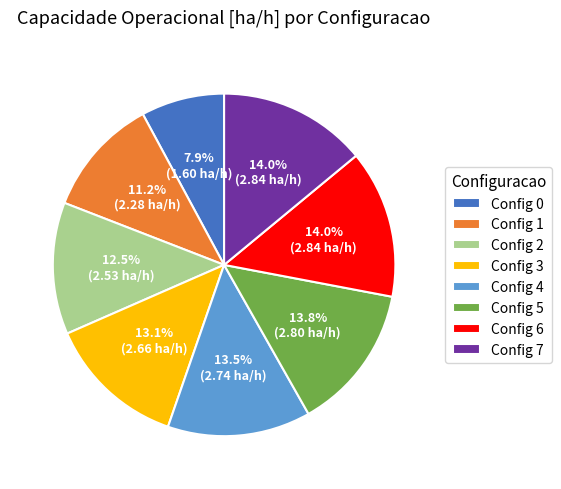

What percentage do Config 4 and Config 5 together represent?

27.3%